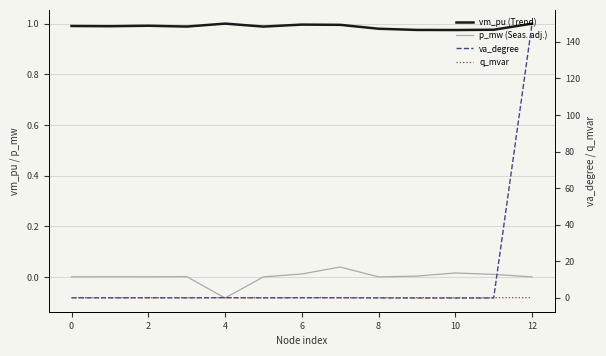

Between which two adjacent categories do va_degree and vm_pu (Trend) first intersect?

11 and 12